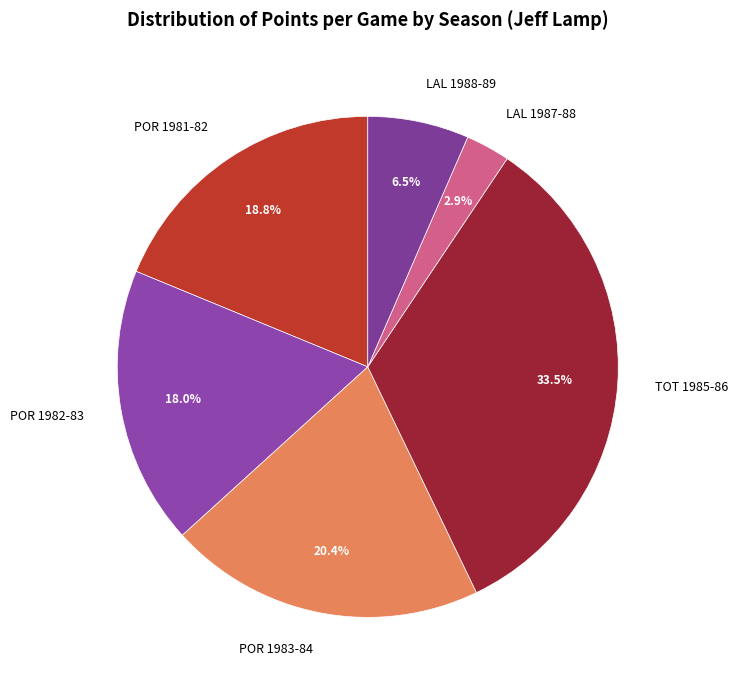

True or false: TOT 1985-86 accounts for 20% of the total.

False